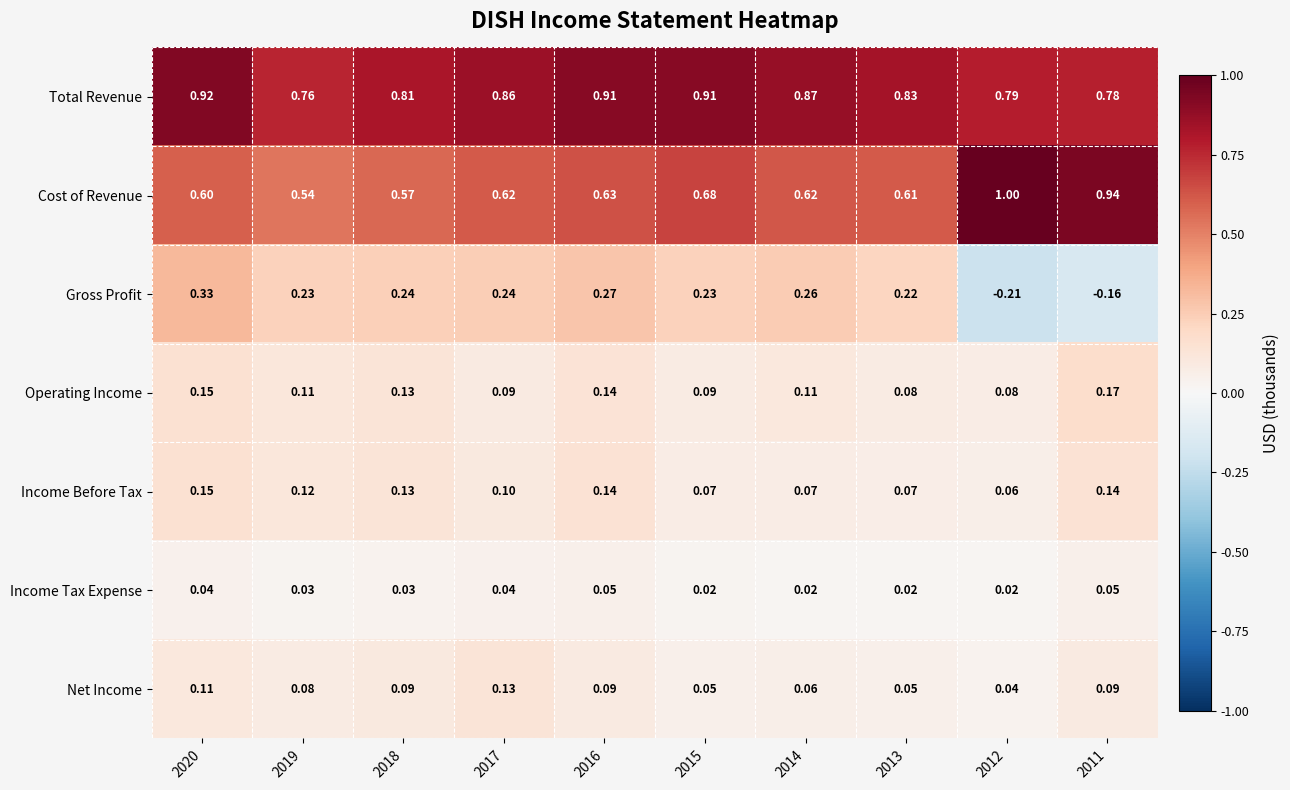

Rank the series by their maximum value, from highest to lowest.

Cost of Revenue, Total Revenue, Gross Profit, Operating Income, Income Before Tax, Net Income, Income Tax Expense